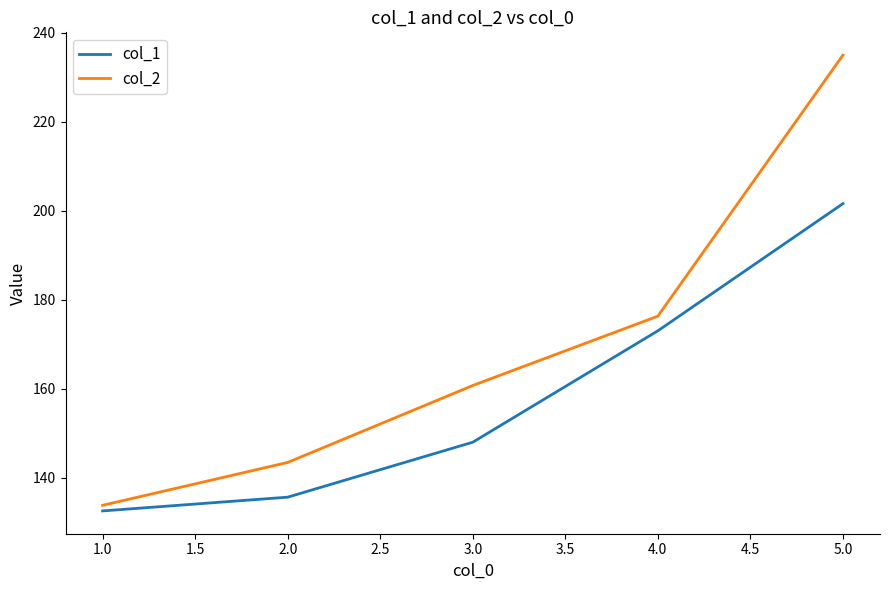

Rank the series by their average value, from highest to lowest.

col_2, col_1